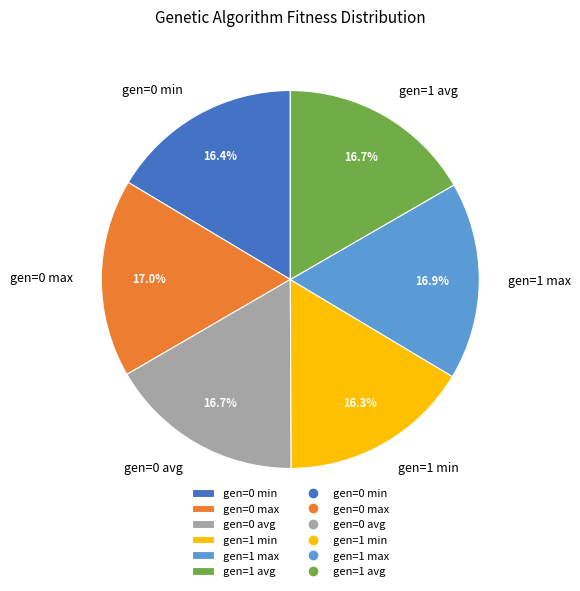

Is gen=1 max the majority of the pie?

No